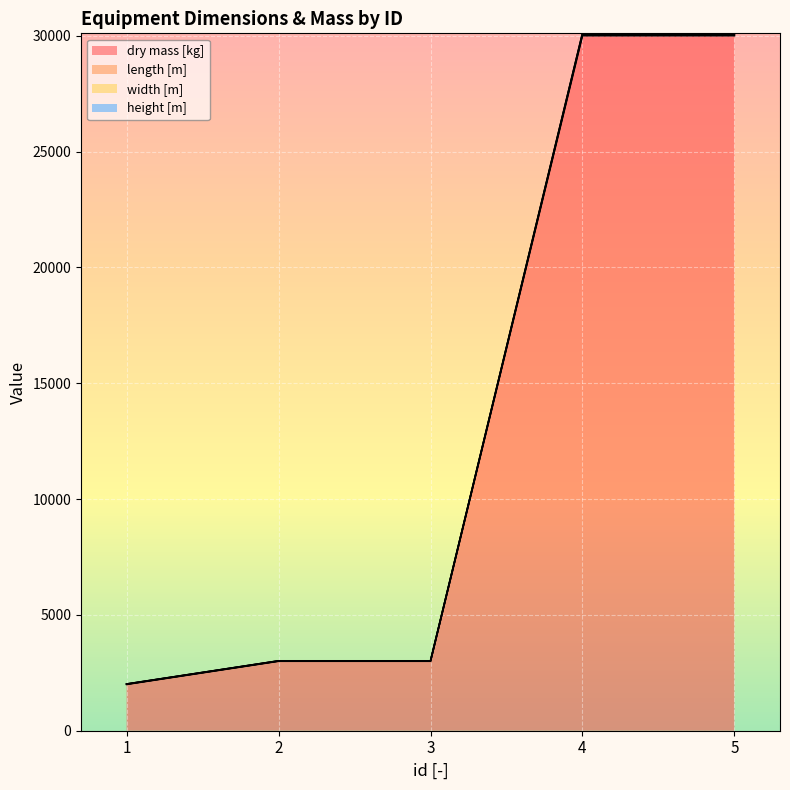

List the labels in order of length [m] value, smallest first.

1, 2, 3, 4, 5